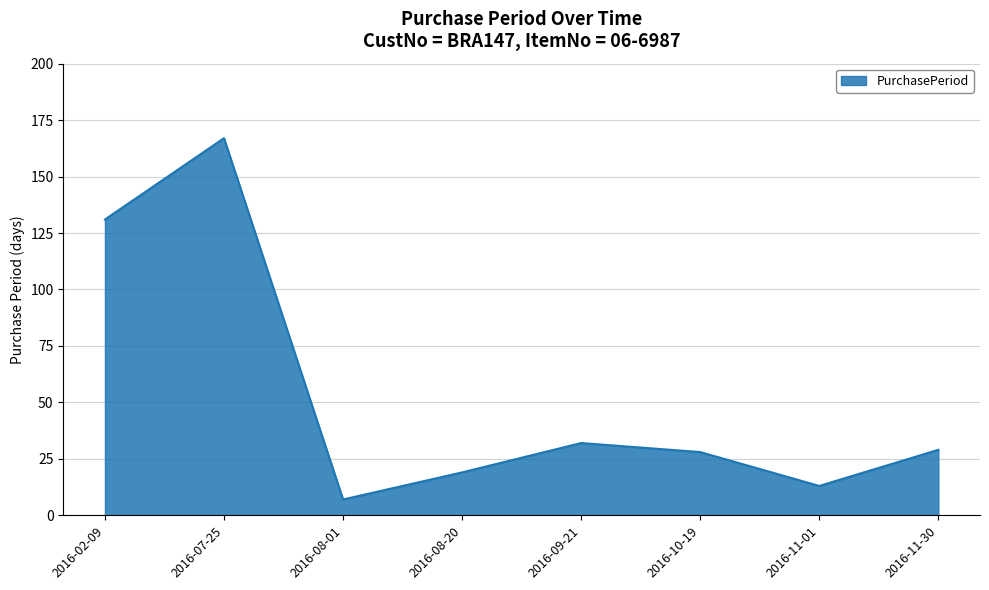

The value at 2016-11-01 is 7. True or false?

False